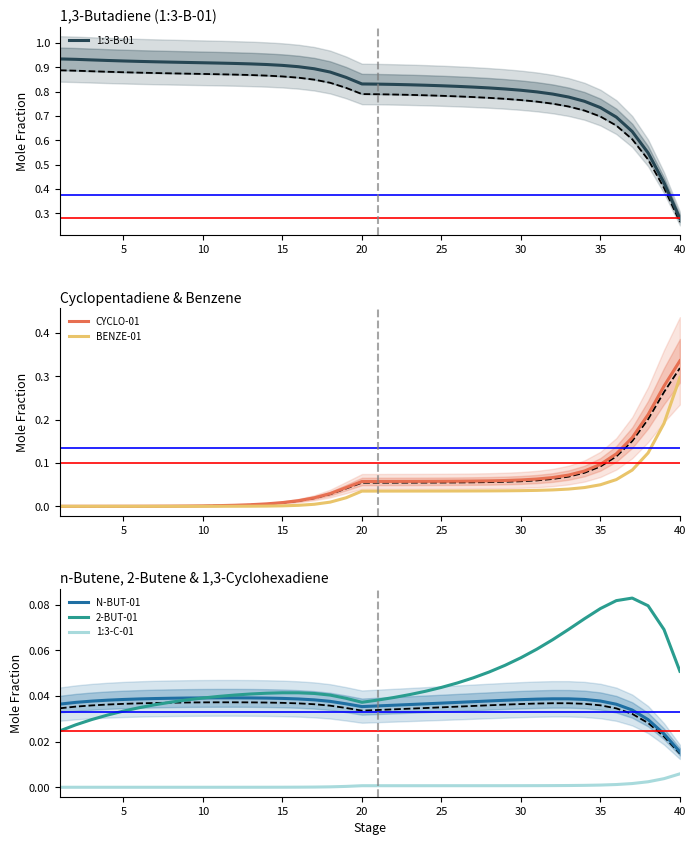

True or false: 2-BUT-01 and 1:3-B-01 intersect in this chart.

False